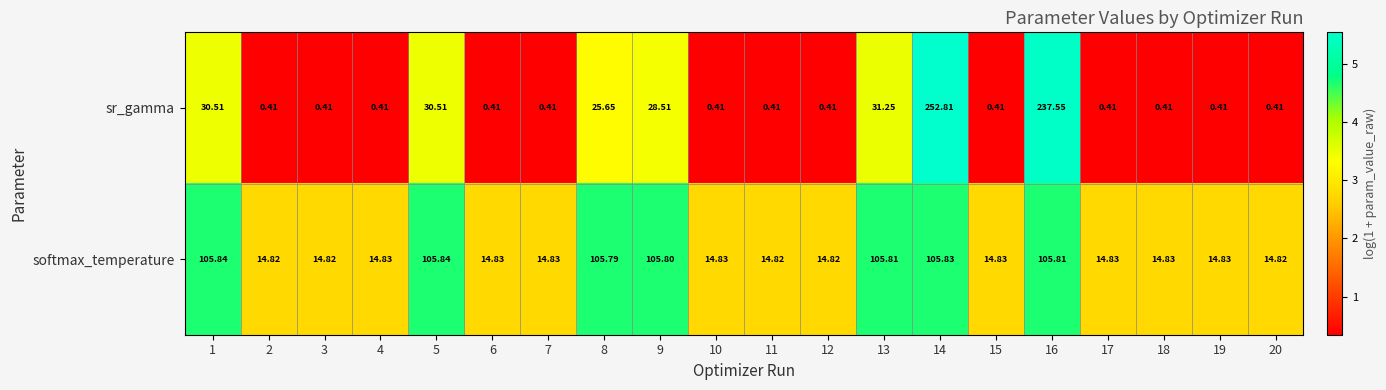

What is the spread (max minus min) of values at 16?

131.7